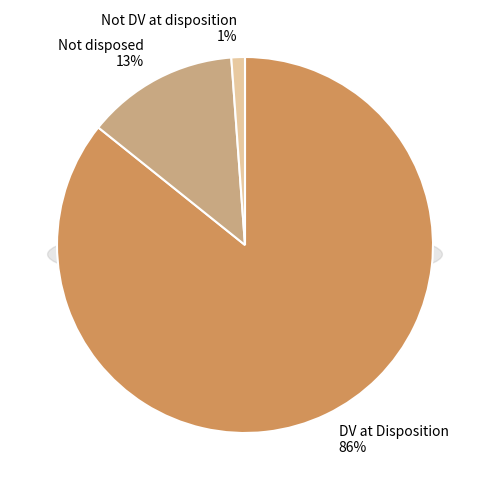

To the nearest percent, what is the combined percentage of DV at Disposition and Not disposed?

99%